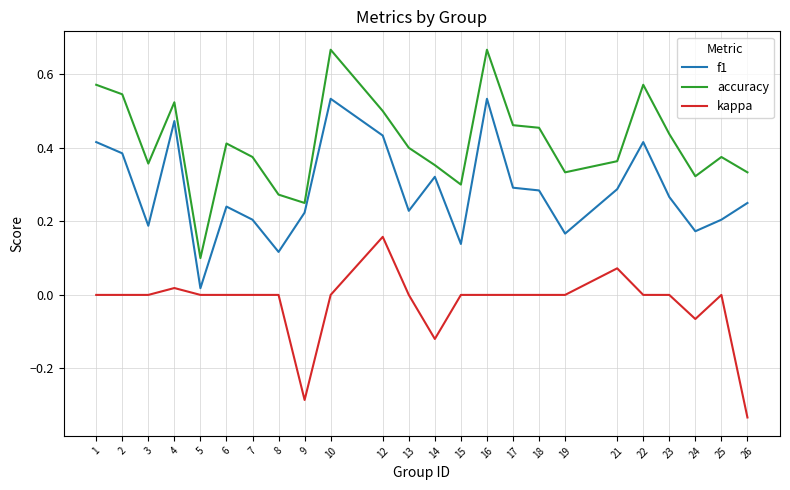

The value of f1 at 13 is 0.2. True or false?

True